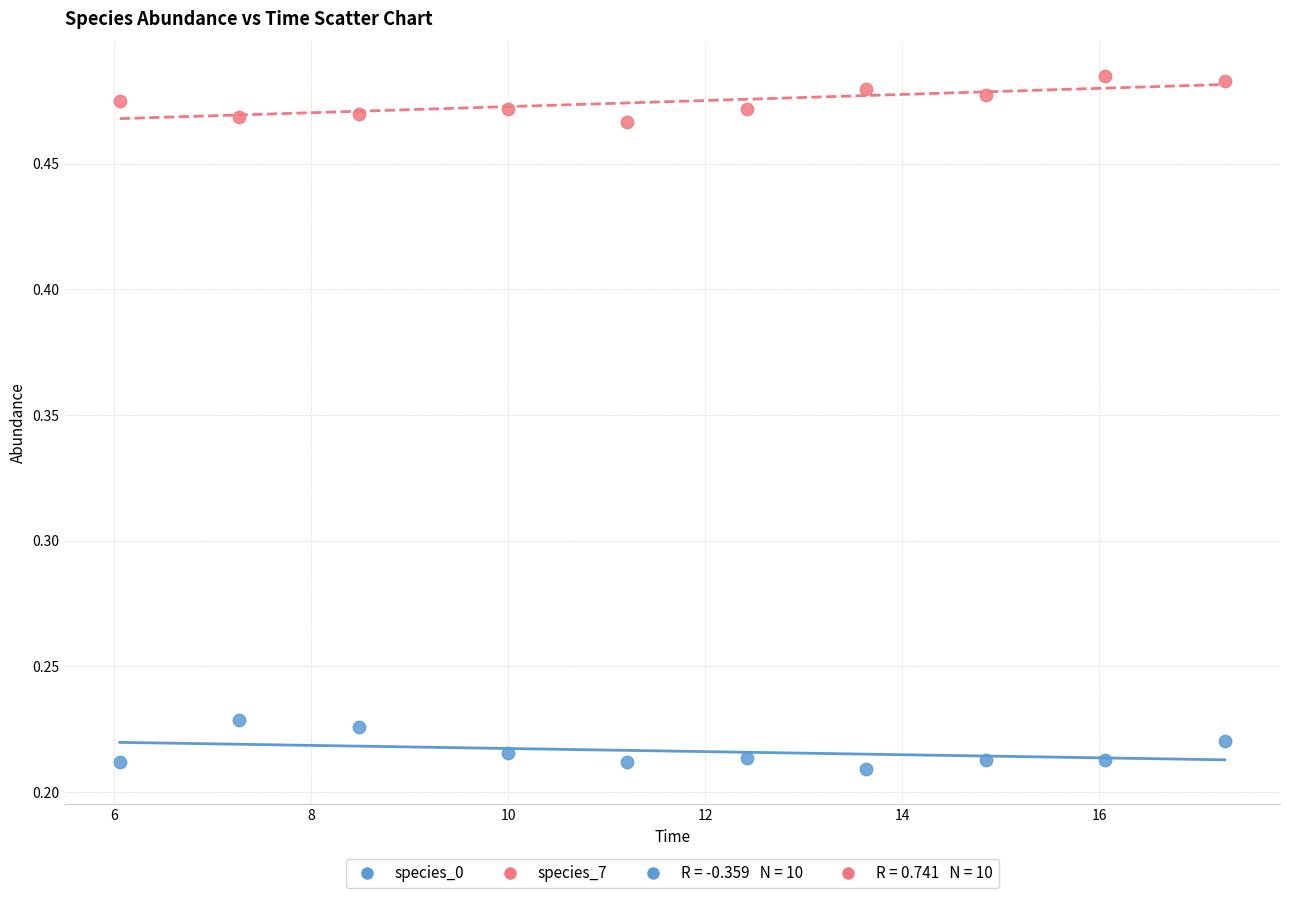

Which series contains the lowest Y value?

species_0